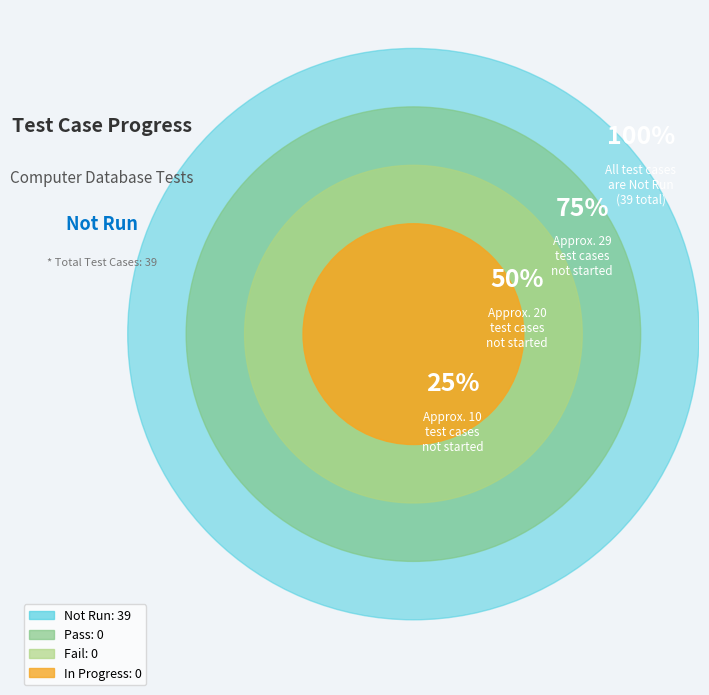

Rank the categories by value from highest to lowest.

Not Run, Pass, Fail, In Progress